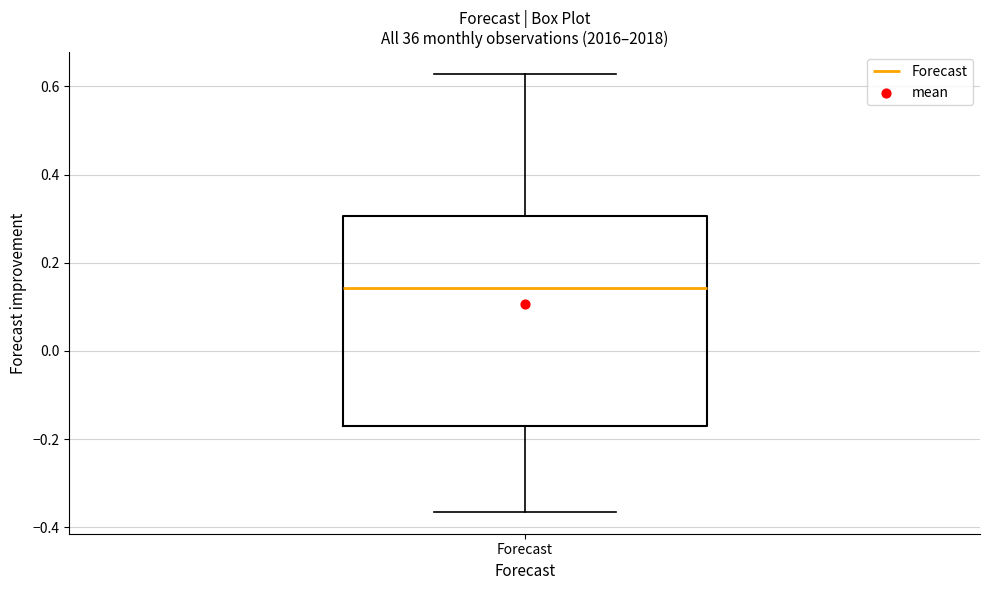

Read this box plot against the y-axis: the position of the median line, the range covered by the box, and the ends of both whiskers. The values are not printed on the chart, so give them approximately, as read against the axis.

median 0.14, box -0.18 to 0.30, whiskers -0.36 to 0.62